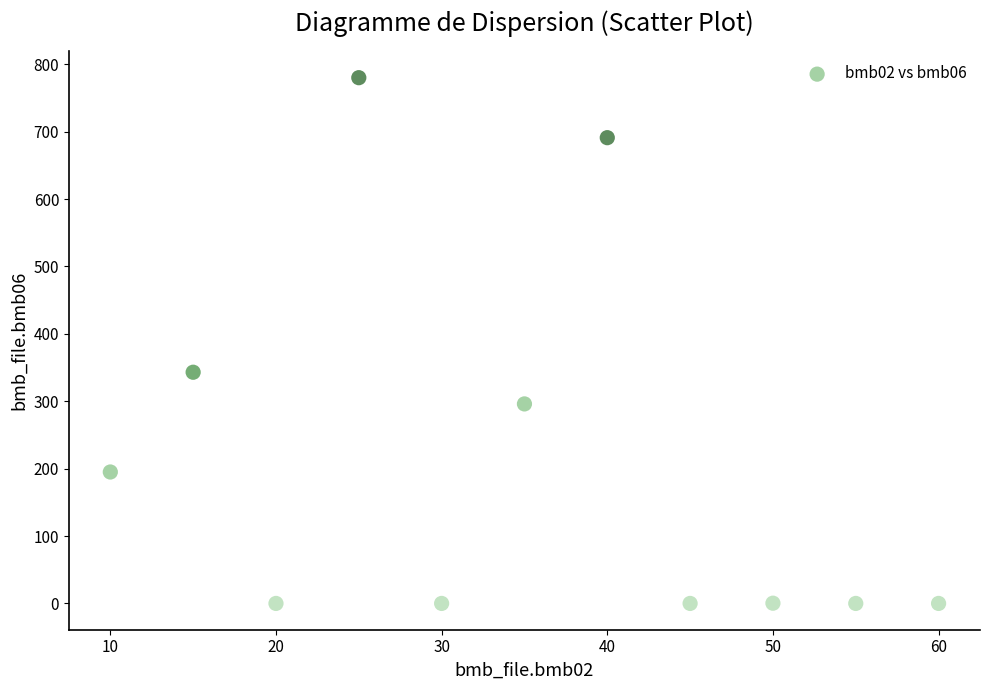

What Y value in the scatter plot is closest to 390?

343.0